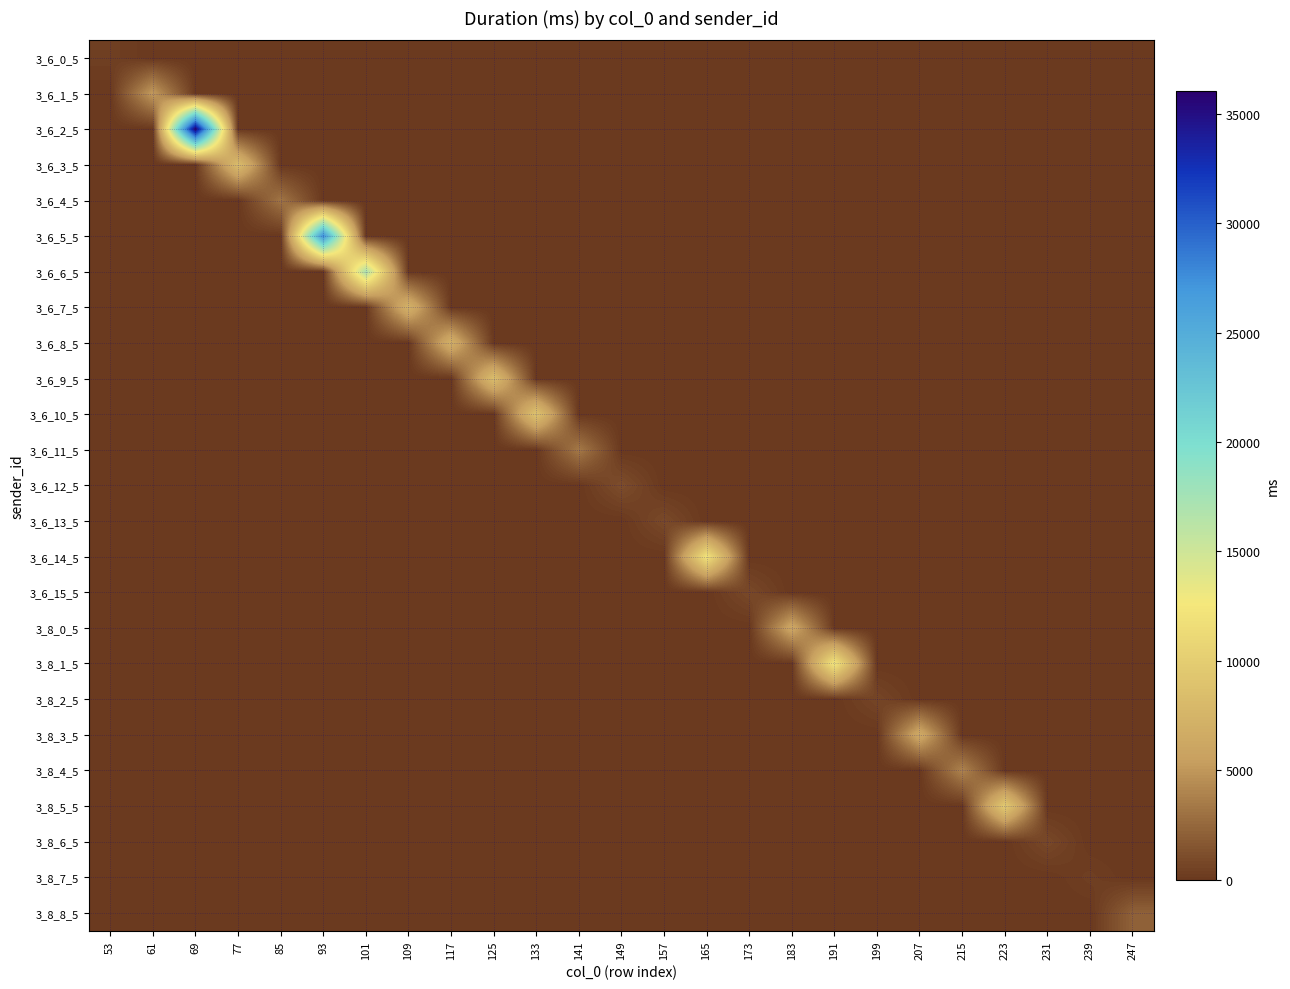

Which label corresponds to the smallest value in the chart?

61